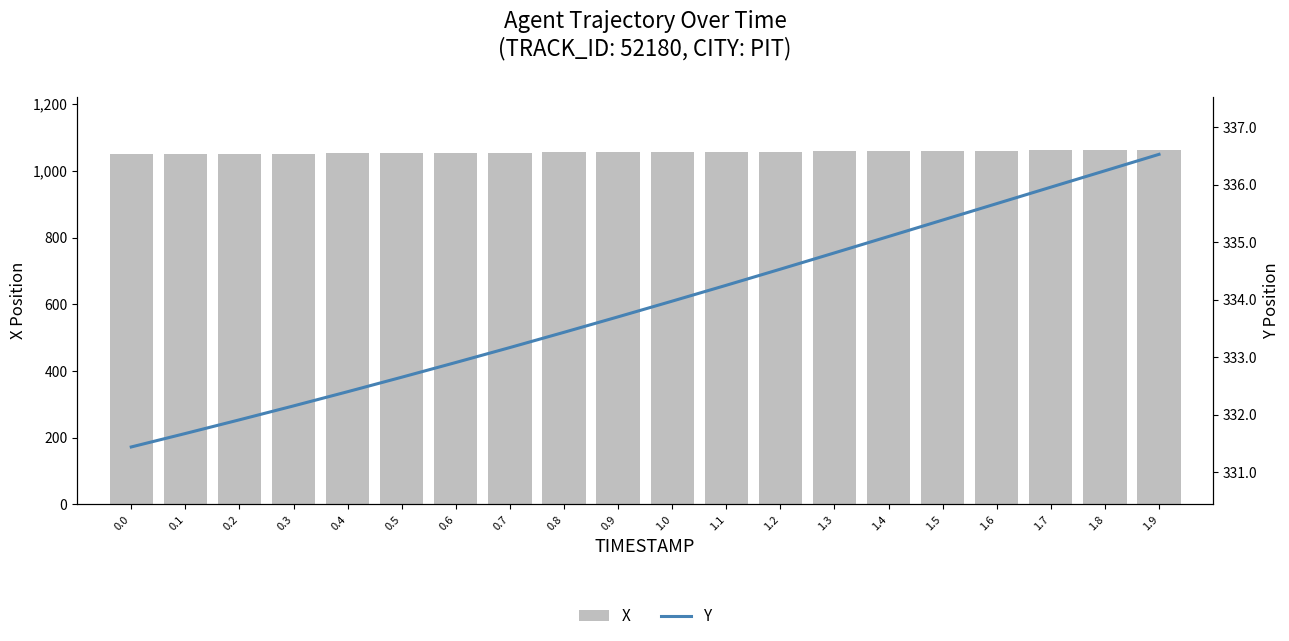

What is the label of the 13th bar from the right?

0.7